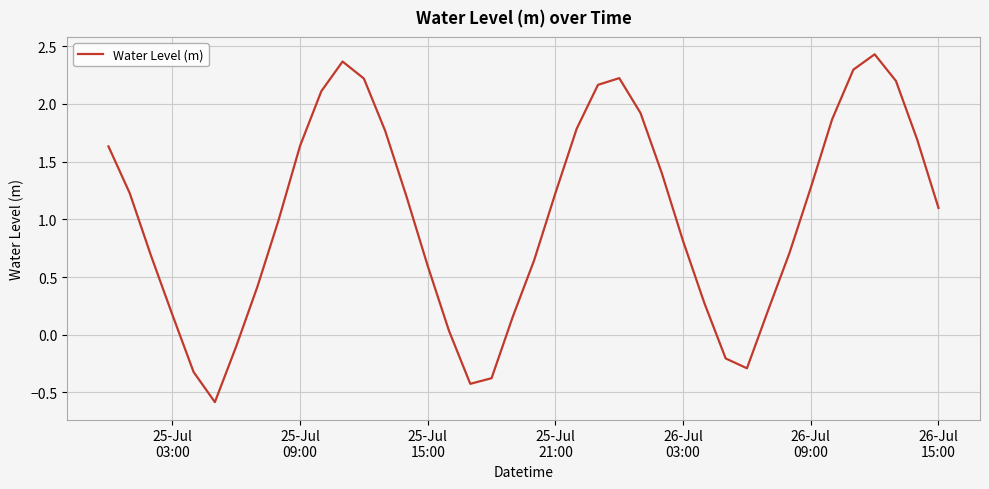

What is the difference between the maximum and minimum values?

3.0